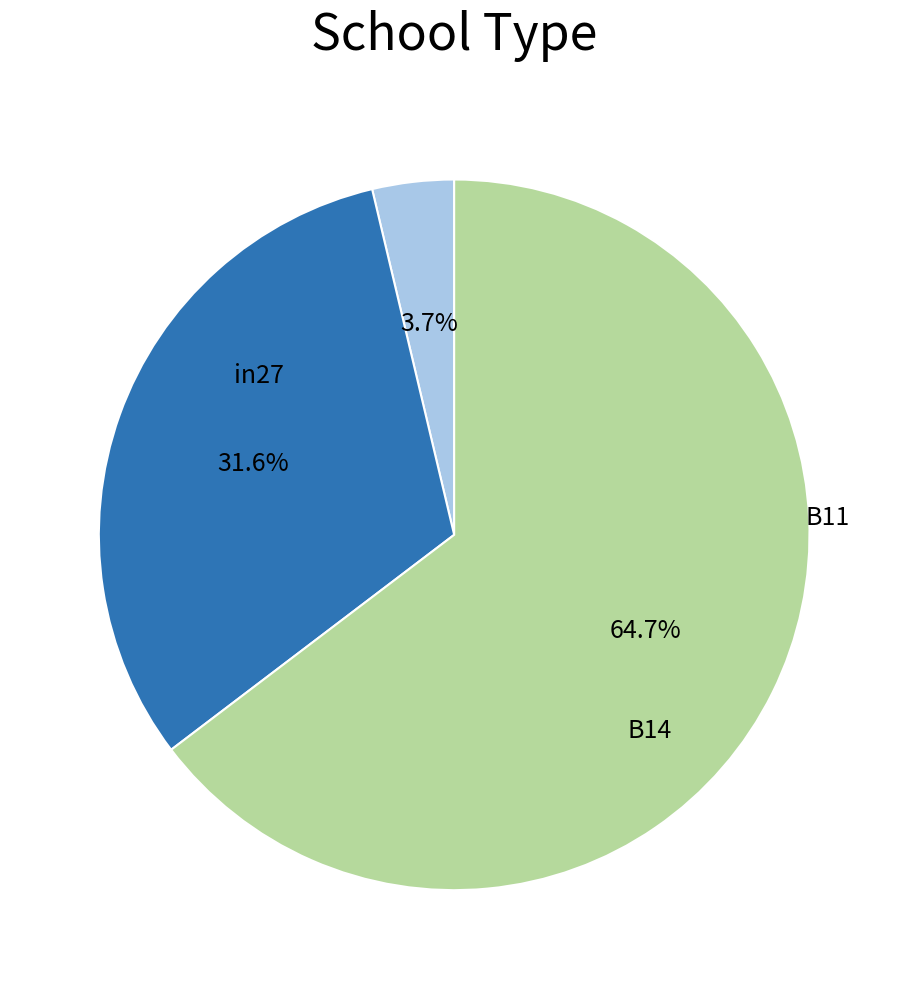

Is there any slice that represents more than half of the pie?

Yes